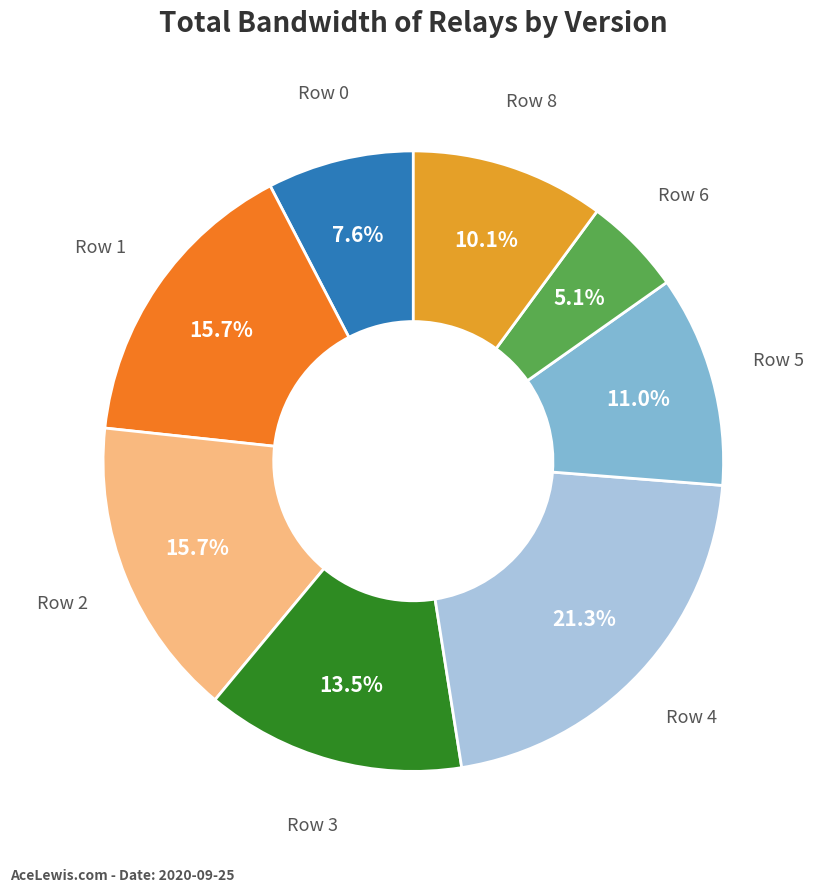

Does any single category account for the majority?

No